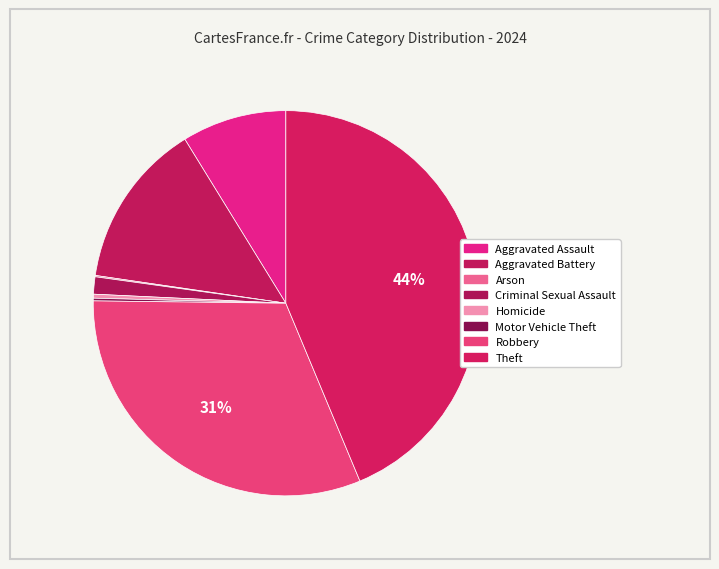

What is the change in value from Motor Vehicle Theft to Robbery?

+281